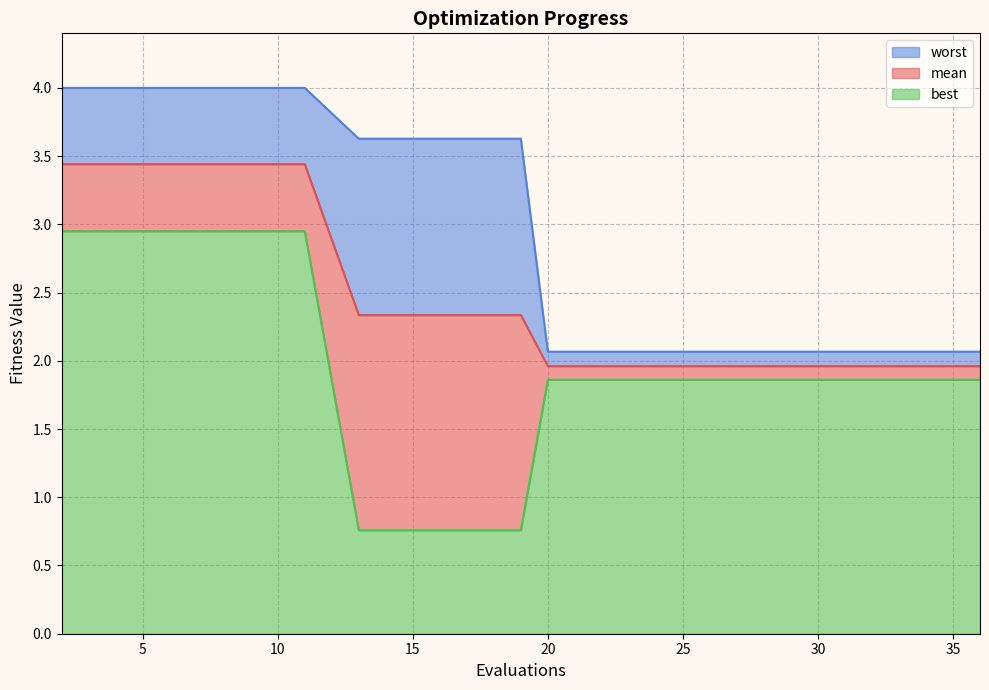

What is the sum of all worst values?

60.7